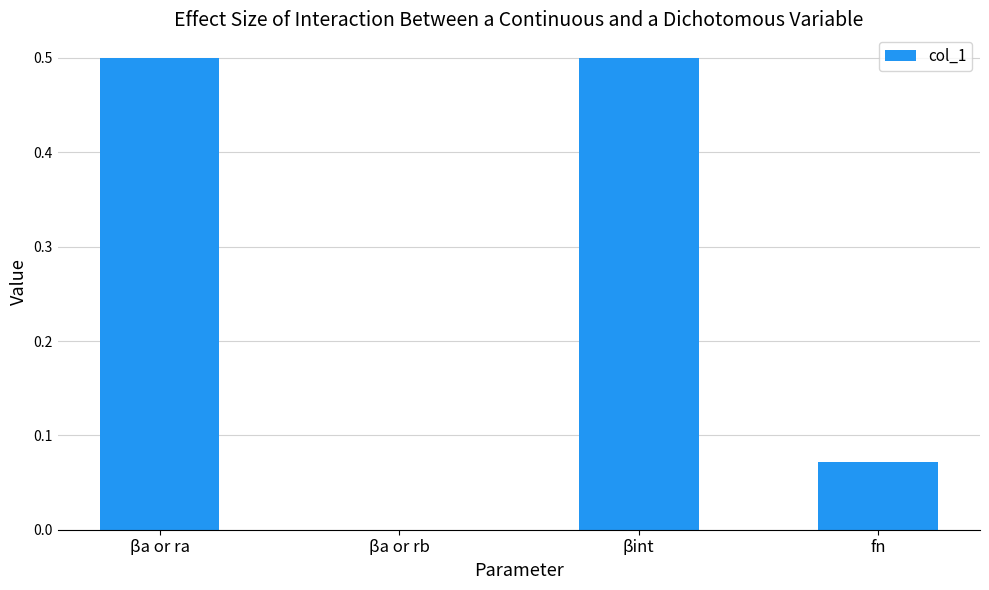

Are the bars horizontal?

No